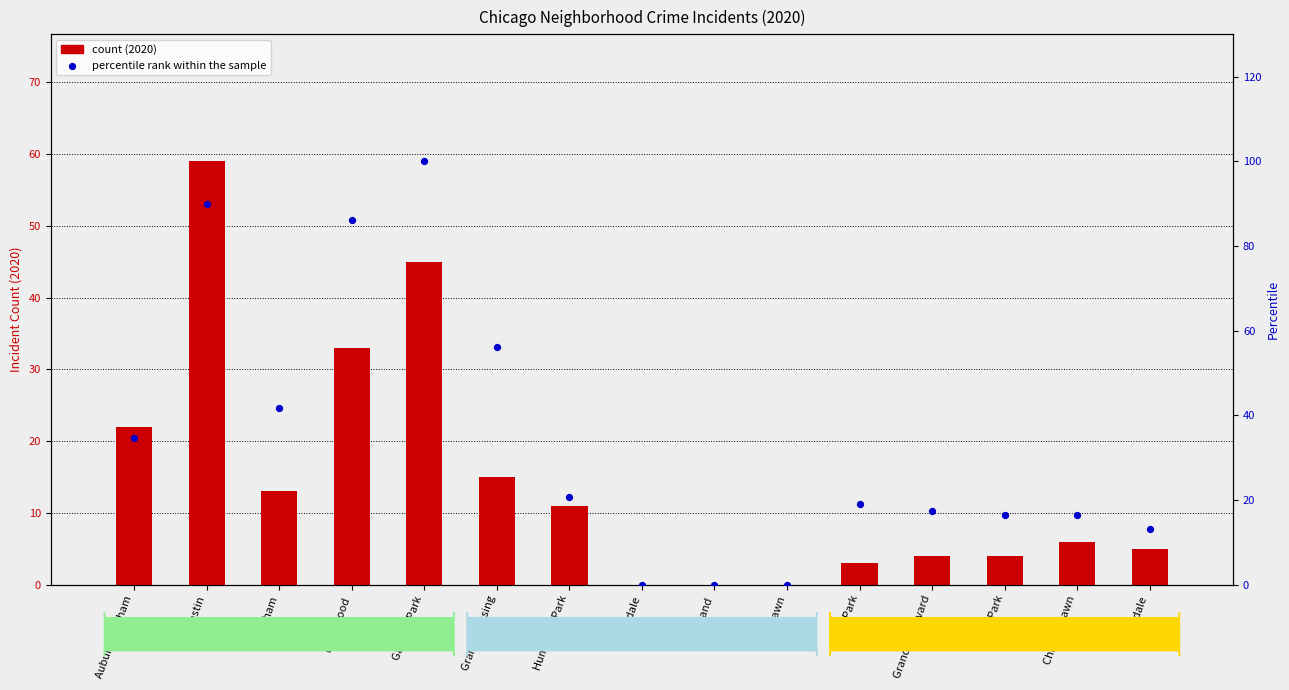

Which series has the largest total across all categories?

percentile rank within the sample